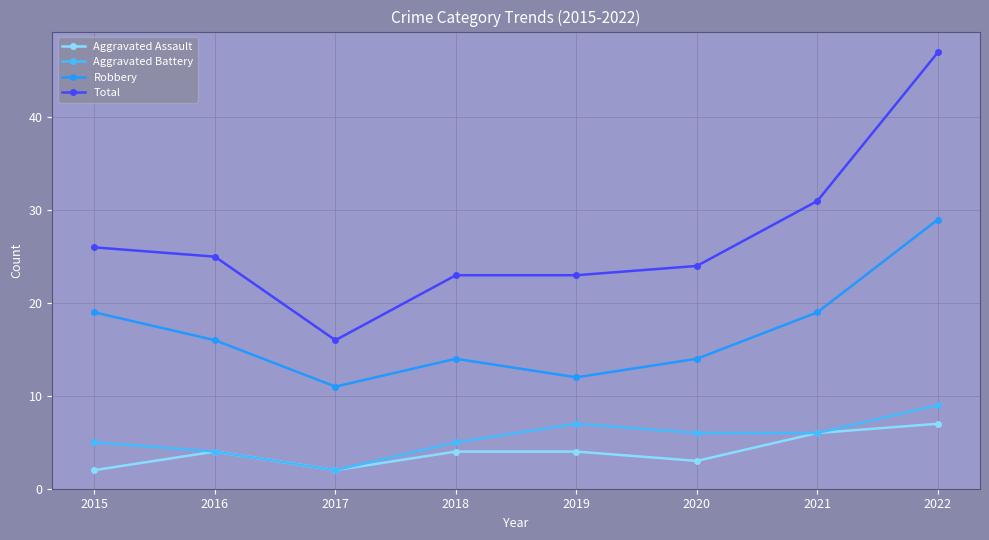

Does the chart have visible grid lines?

Yes